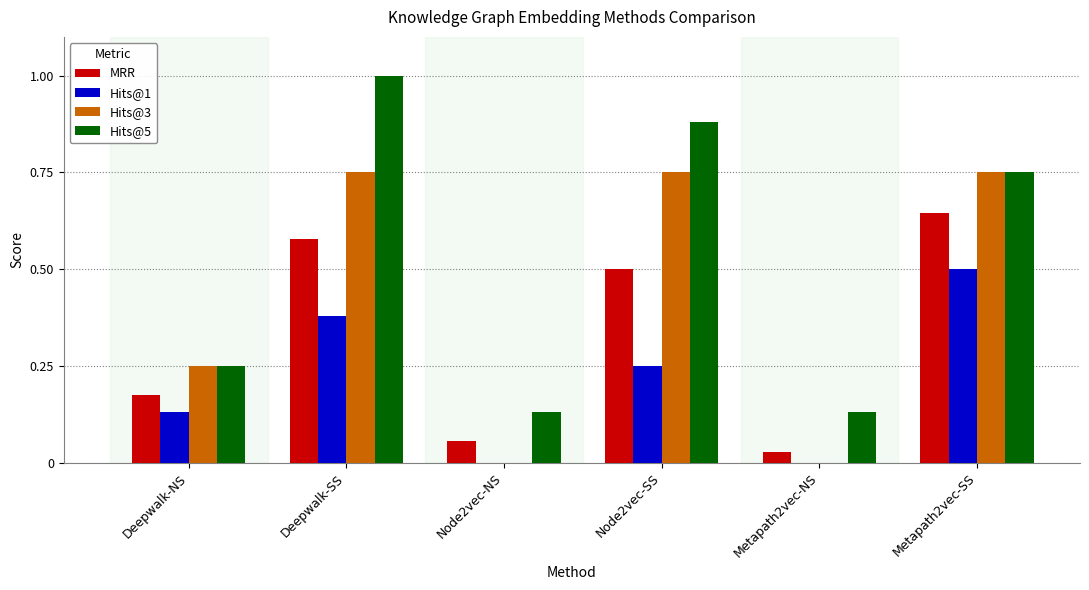

The value of Hits@1 at Metapath2vec-NS is 0.0. True or false?

True